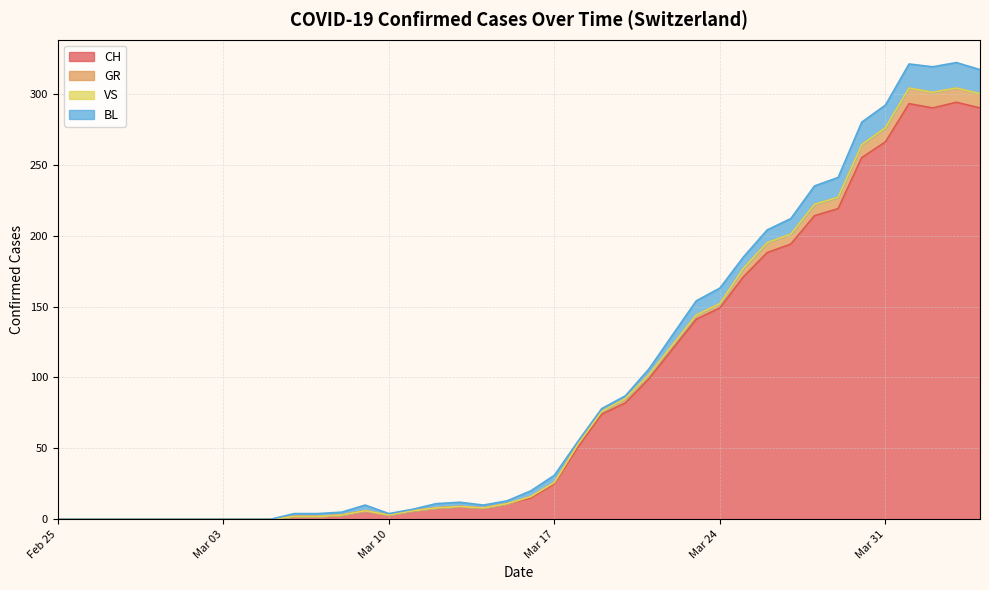

True or false: CH and GR cross at least once.

False